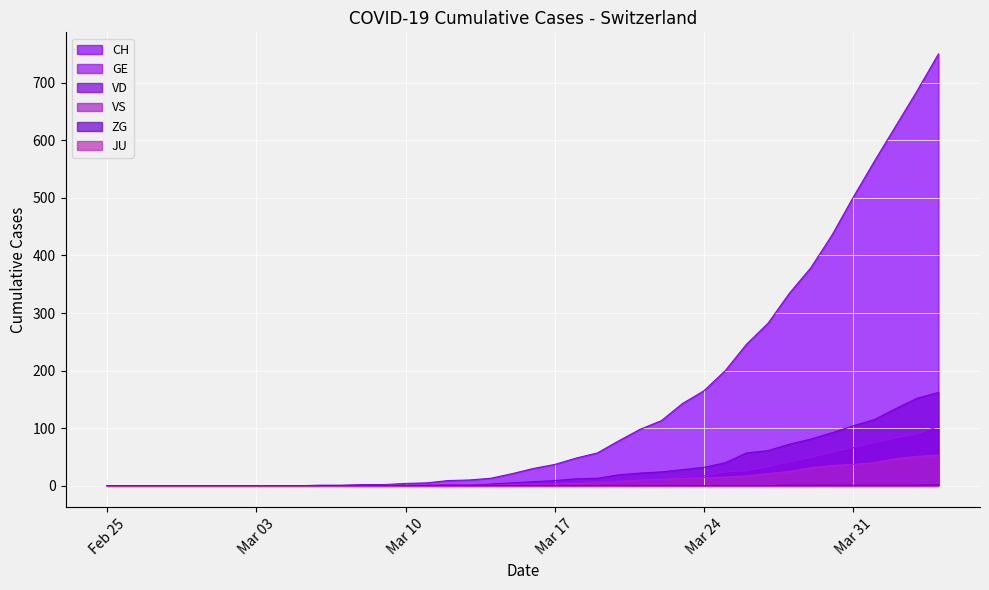

What is the total value across all series at 2020-03-30?

621